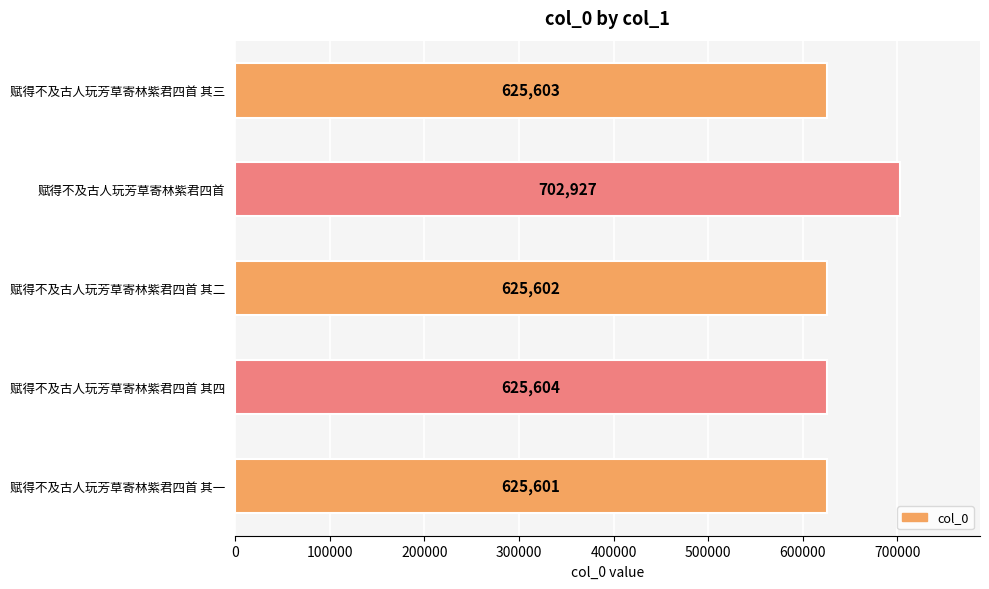

What is the difference between the maximum and minimum values?

77326